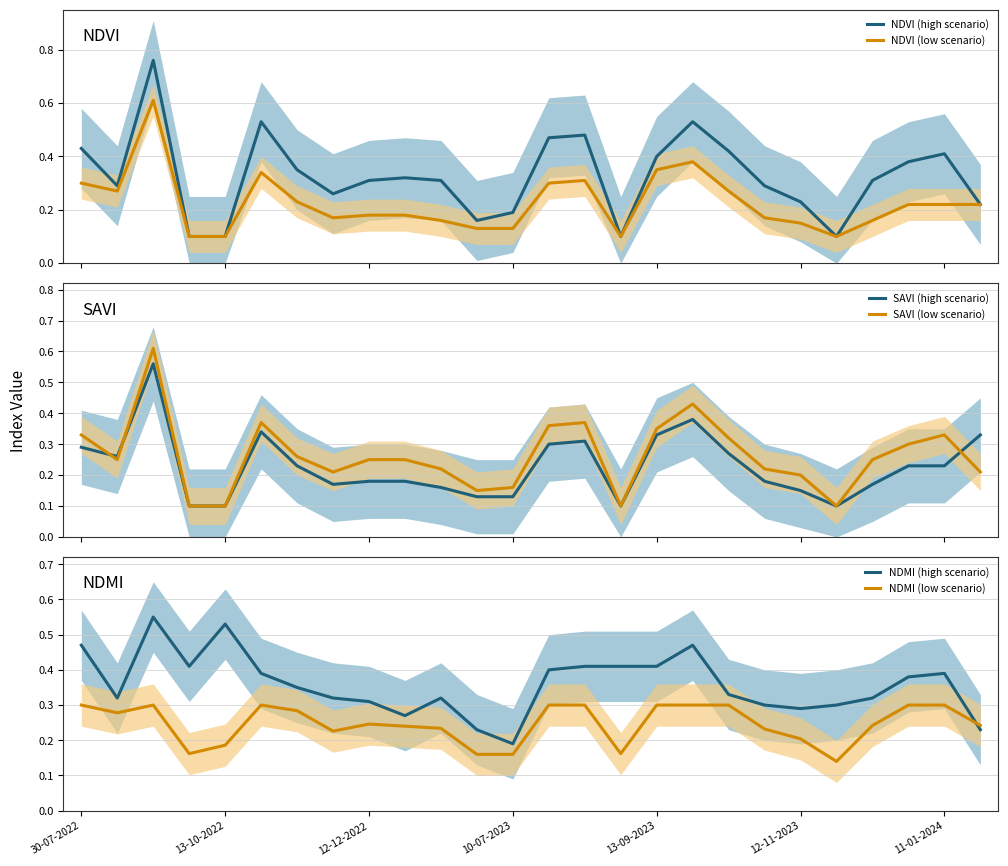

Reading left to right, extract all data points from this chart.

NDVI (high scenario): 0.4	0.3	0.8	0.1	0.1	0.5	0.3	0.3	0.3	0.3	0.3	0.2	0.2	0.5	0.5	0.1	0.4	0.5	0.4	0.3	0.2	0.1	0.3	0.4	0.4	0.2
NDVI (low scenario): 0.3	0.3	0.6	0.1	0.1	0.3	0.2	0.2	0.2	0.2	0.2	0.1	0.1	0.3	0.3	0.1	0.3	0.4	0.3	0.2	0.1	0.1	0.2	0.2	0.2	0.2
SAVI (high scenario): 0.3	0.3	0.6	0.1	0.1	0.3	0.2	0.2	0.2	0.2	0.2	0.1	0.1	0.3	0.3	0.1	0.3	0.4	0.3	0.2	0.1	0.1	0.2	0.2	0.2	0.3
SAVI (low scenario): 0.3	0.2	0.6	0.1	0.1	0.4	0.3	0.2	0.2	0.2	0.2	0.1	0.2	0.4	0.4	0.1	0.3	0.4	0.3	0.2	0.2	0.1	0.2	0.3	0.3	0.2
NDMI (high scenario): 0.5	0.3	0.6	0.4	0.5	0.4	0.3	0.3	0.3	0.3	0.3	0.2	0.2	0.4	0.4	0.4	0.4	0.5	0.3	0.3	0.3	0.3	0.3	0.4	0.4	0.2
NDMI (low scenario): 0.3	0.3	0.3	0.2	0.2	0.3	0.3	0.2	0.2	0.2	0.2	0.2	0.2	0.3	0.3	0.2	0.3	0.3	0.3	0.2	0.2	0.1	0.2	0.3	0.3	0.2